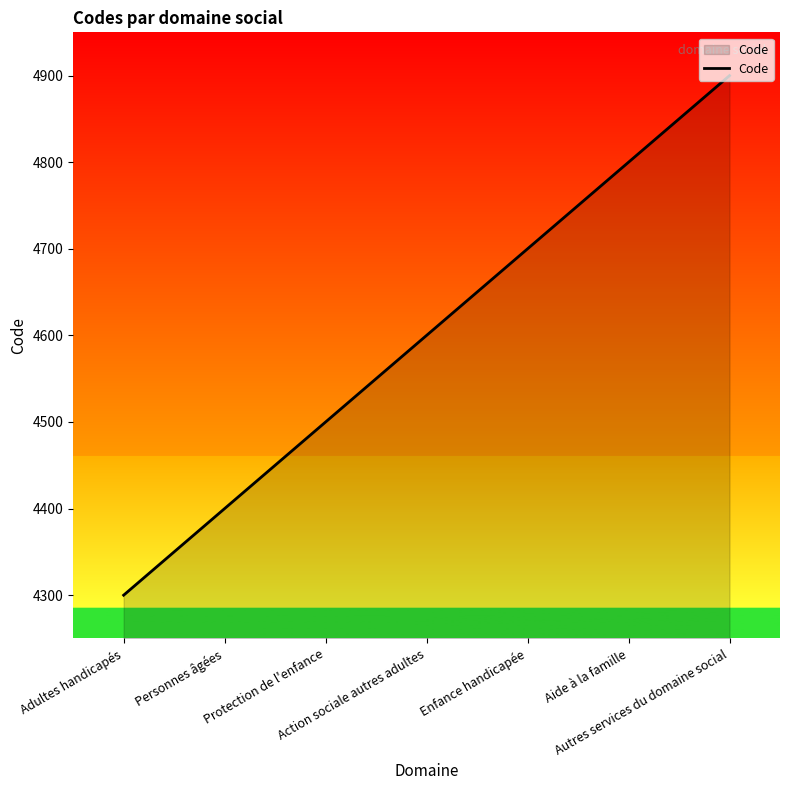

Which category has the highest value across all series?

Autres services du domaine social